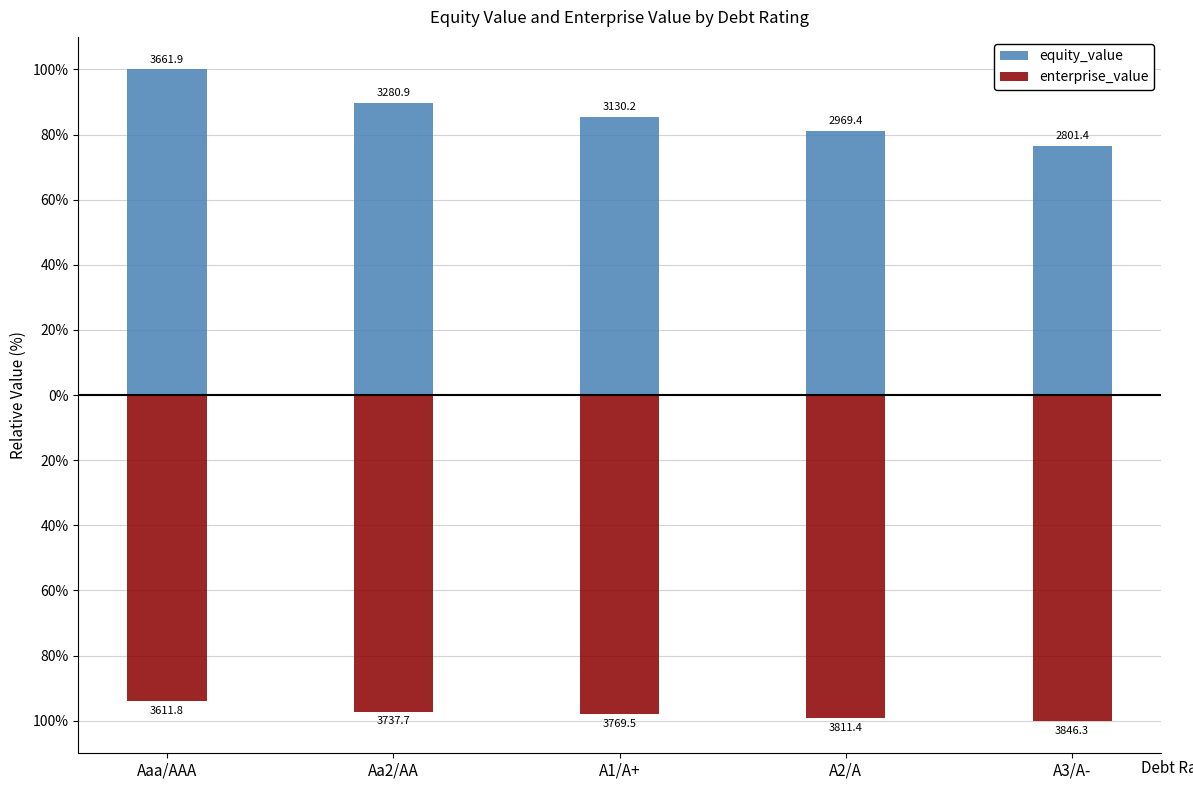

What is the value of the enterprise_value bar at the 2nd from the left?

-97.2